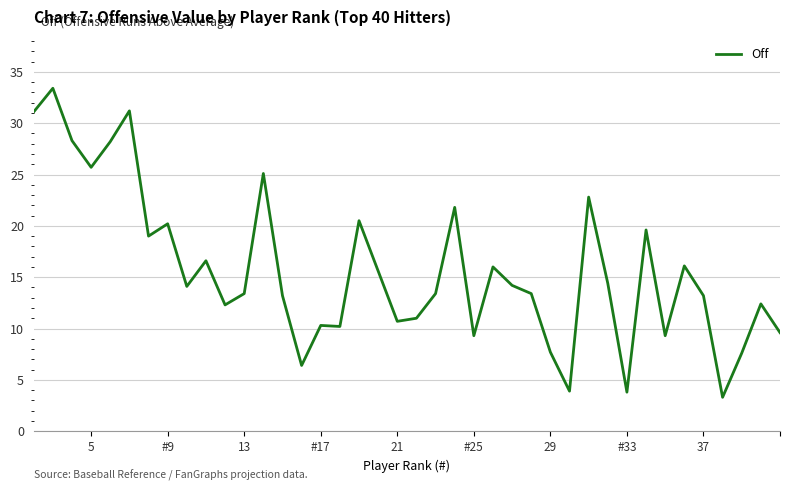

What is the greatest value displayed?

33.4